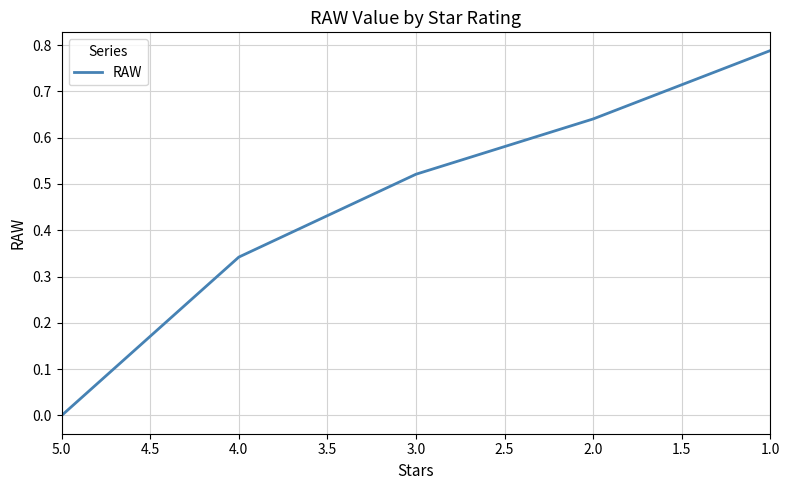

How many positive values are there?

4